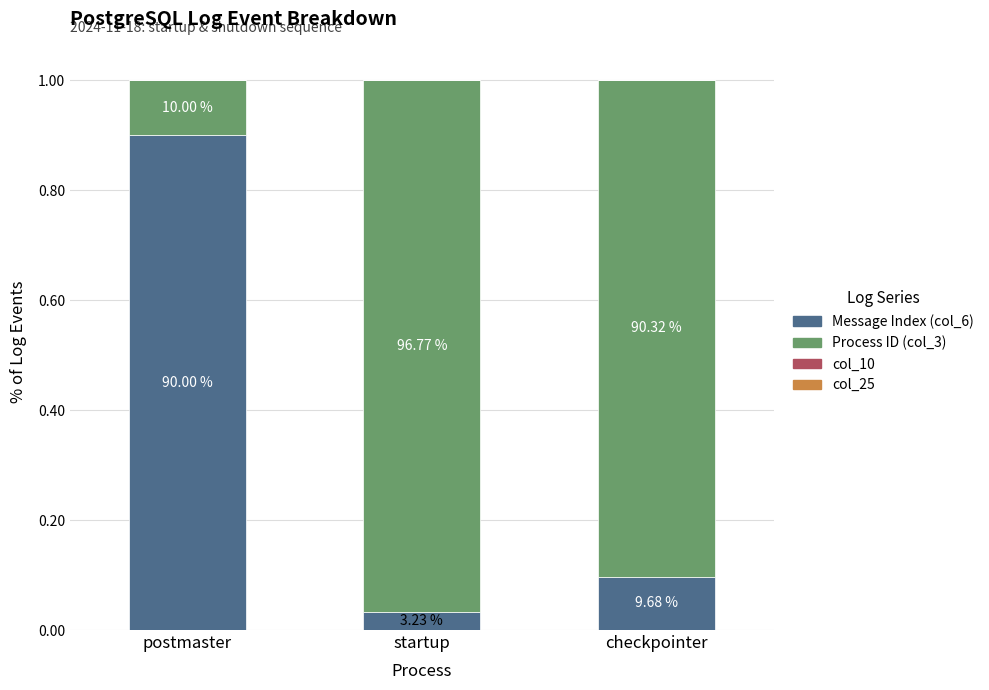

What position from the left is postmaster?

1